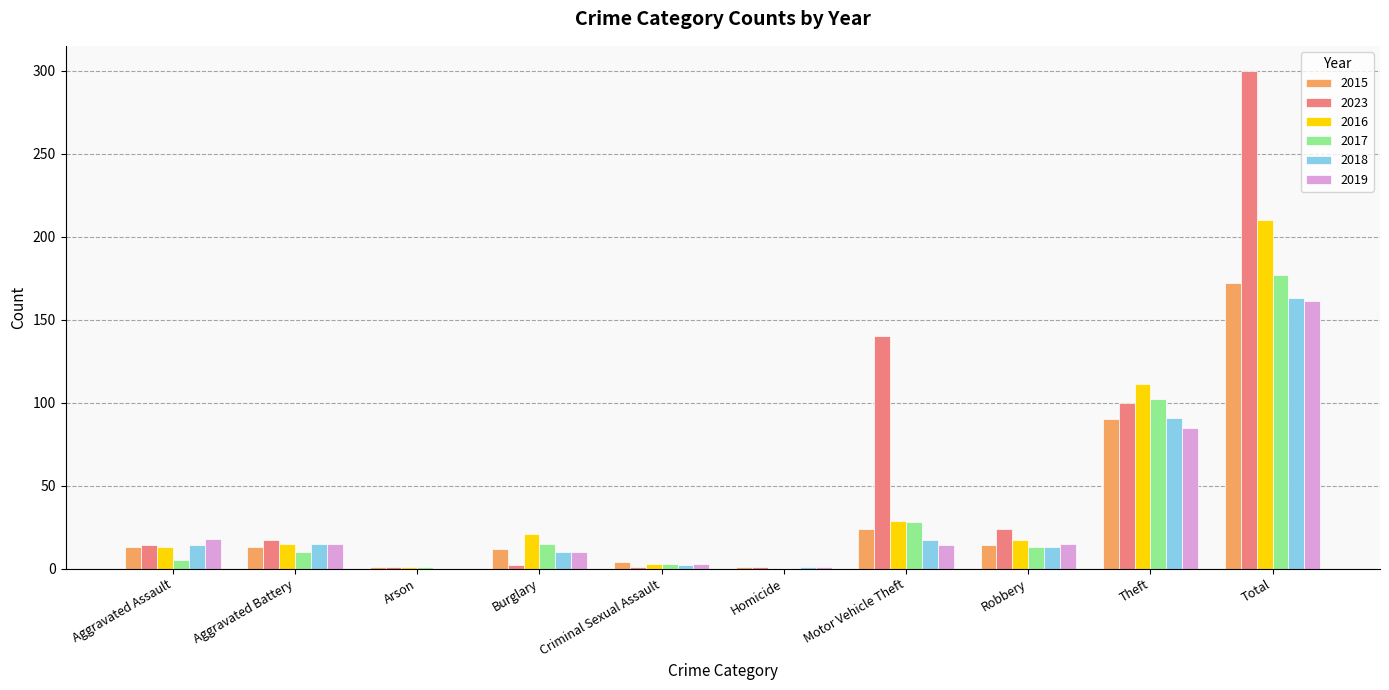

Read the 2016 value at Robbery, to the nearest 5.

15